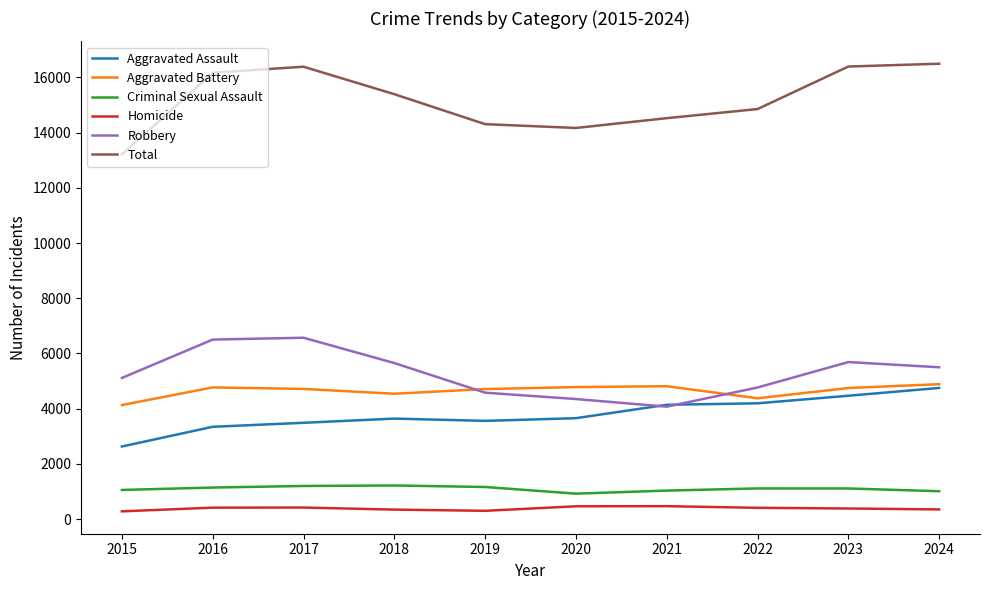

Which series has the largest total across all categories?

Total